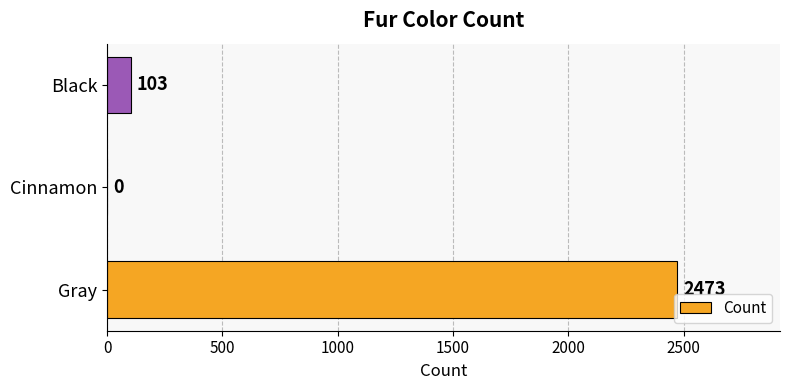

Where is the data nearest to the value 1236?

Black